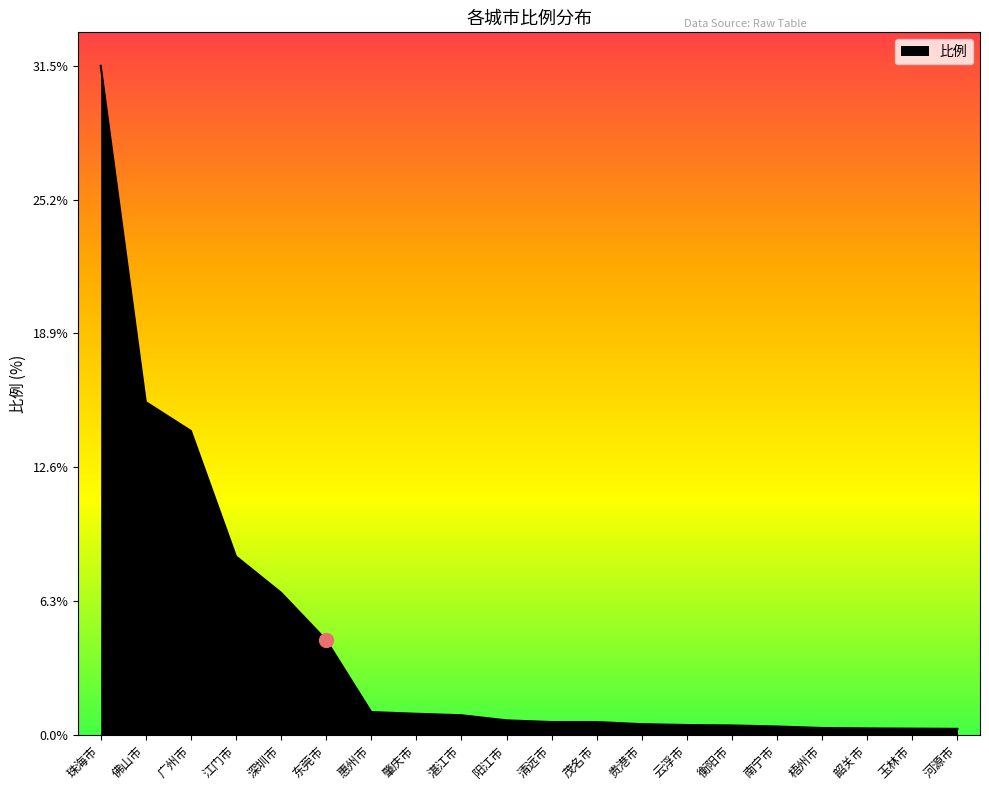

Count the number of data series in this chart.

1